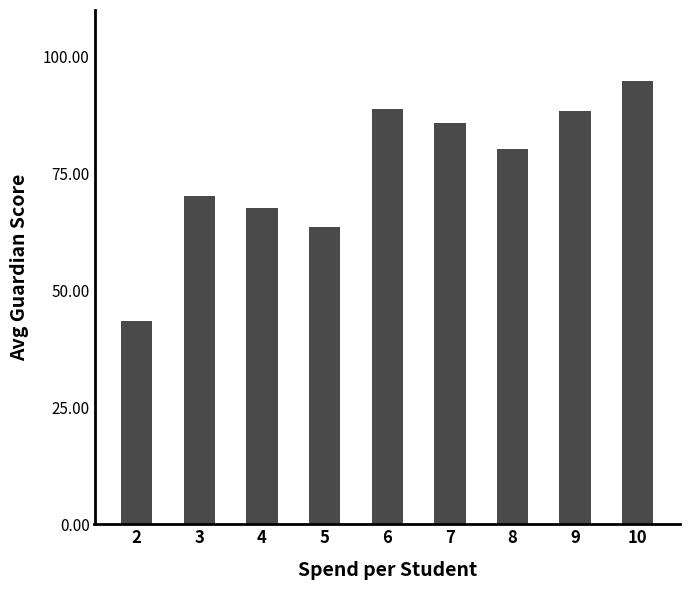

Is it true that the value at 10 is 36.7?

False